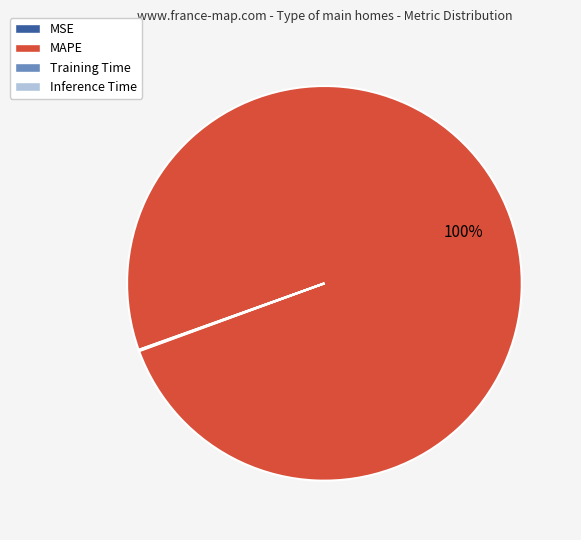

Which slice is the largest?

MAPE